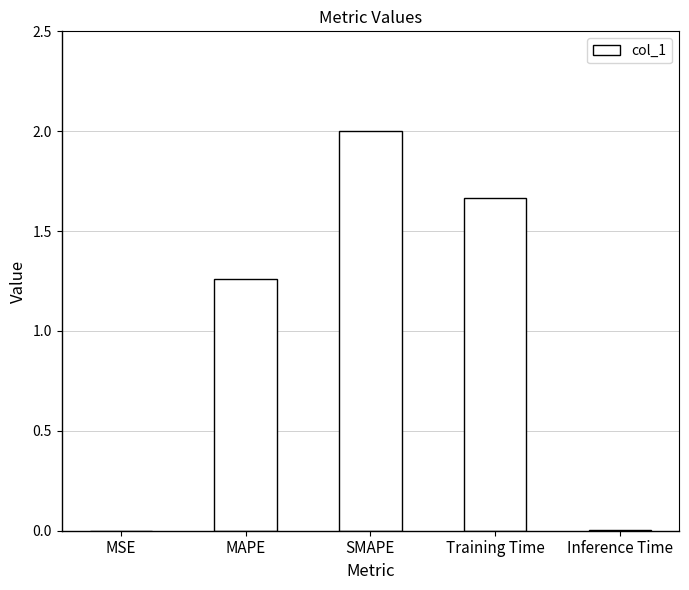

How many values exceed 1?

3